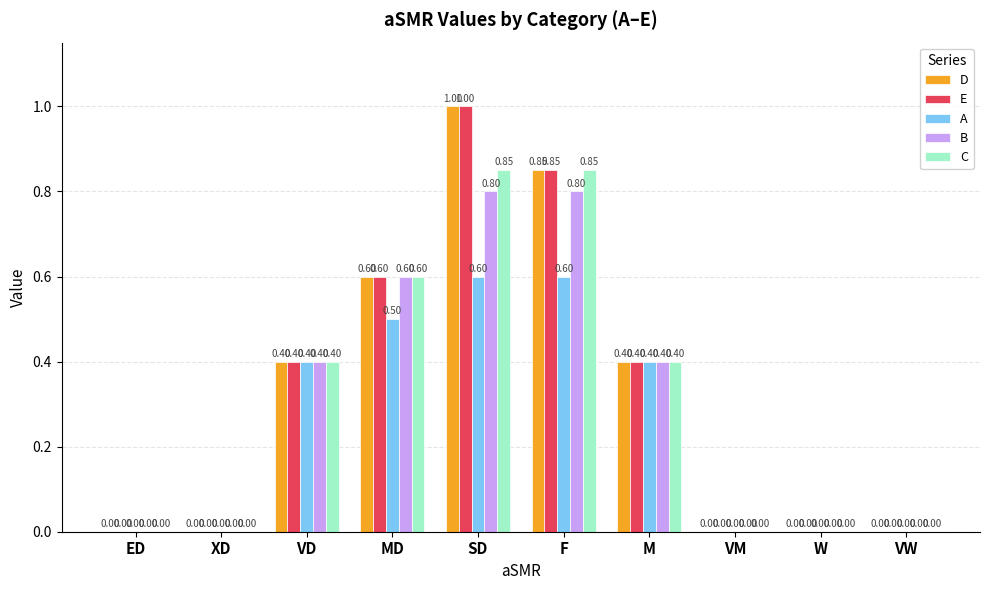

What is the sum of the C values at MD and M?

1.0